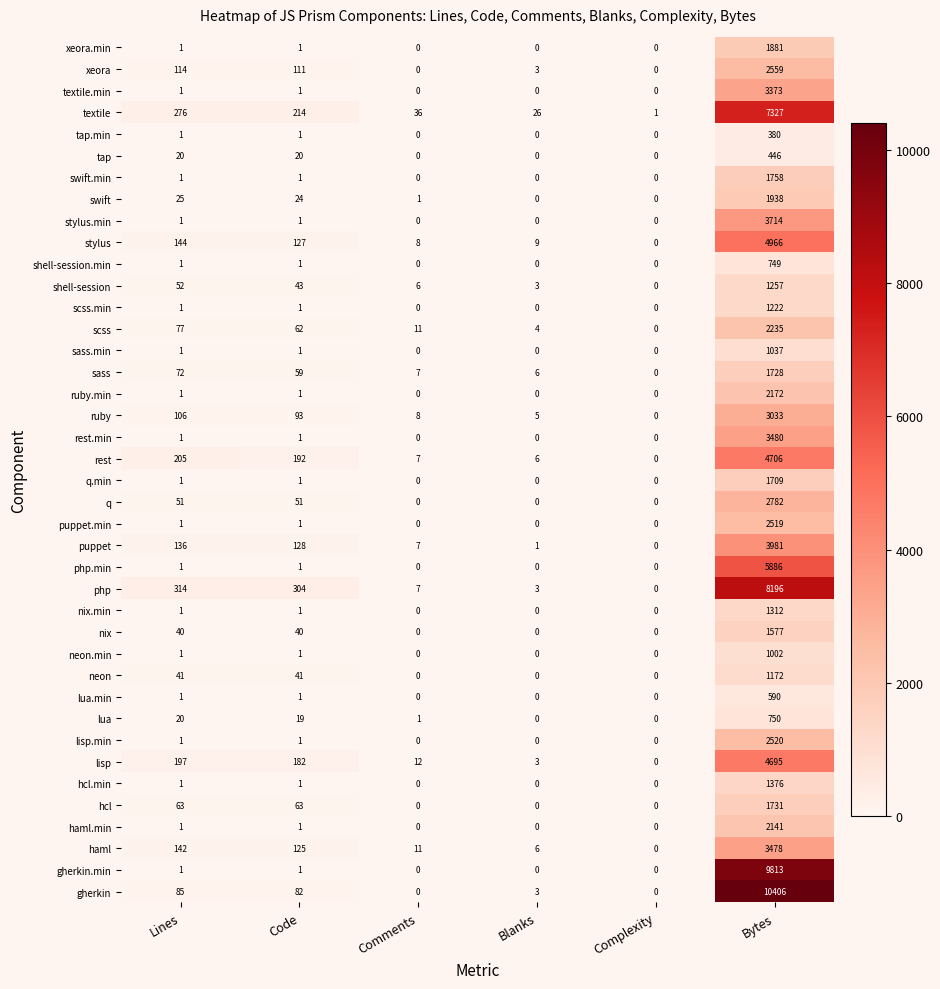

Where does the puppet series first go above 128?

Lines